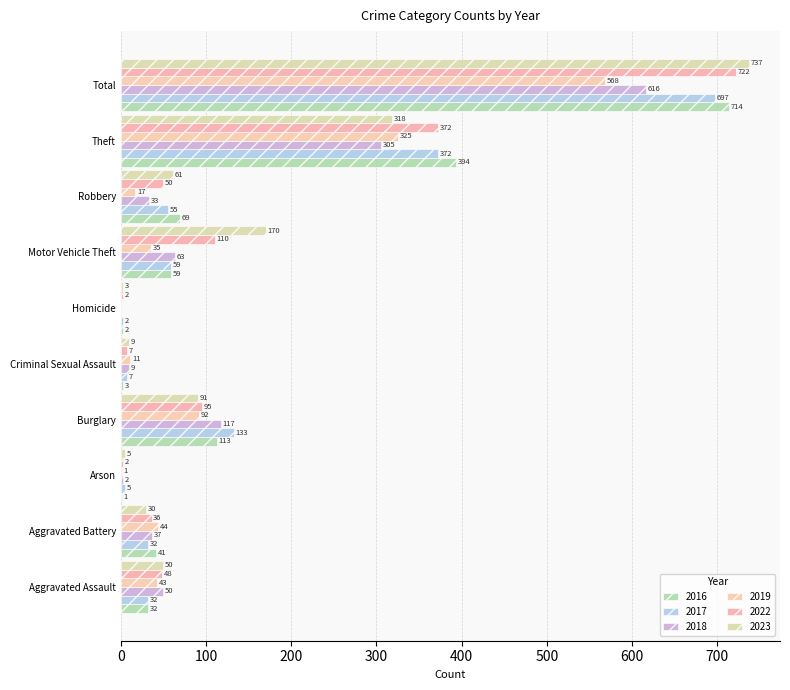

Where is 2019 nearest to the value 284?

Theft